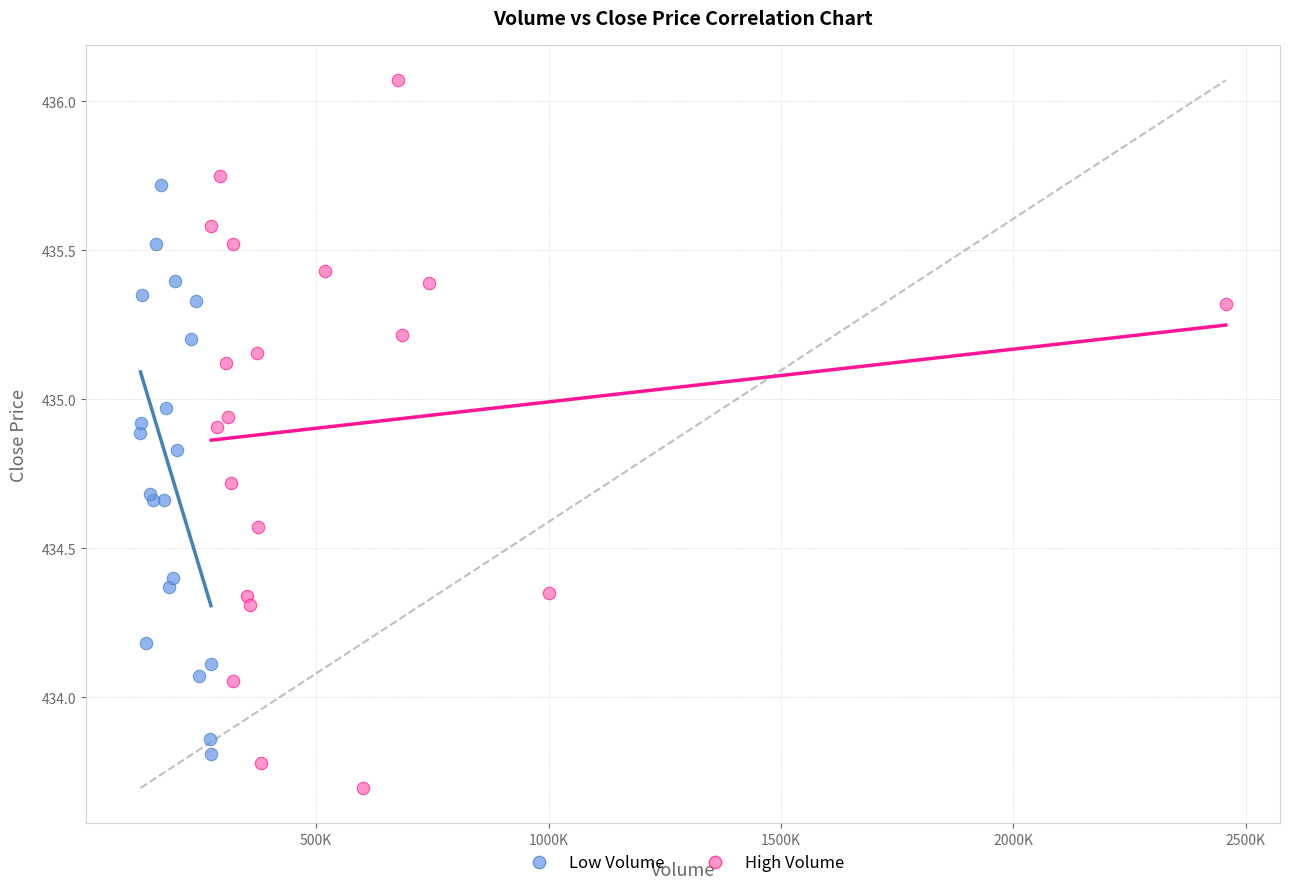

Which series has the widest spread of Y values?

High Volume